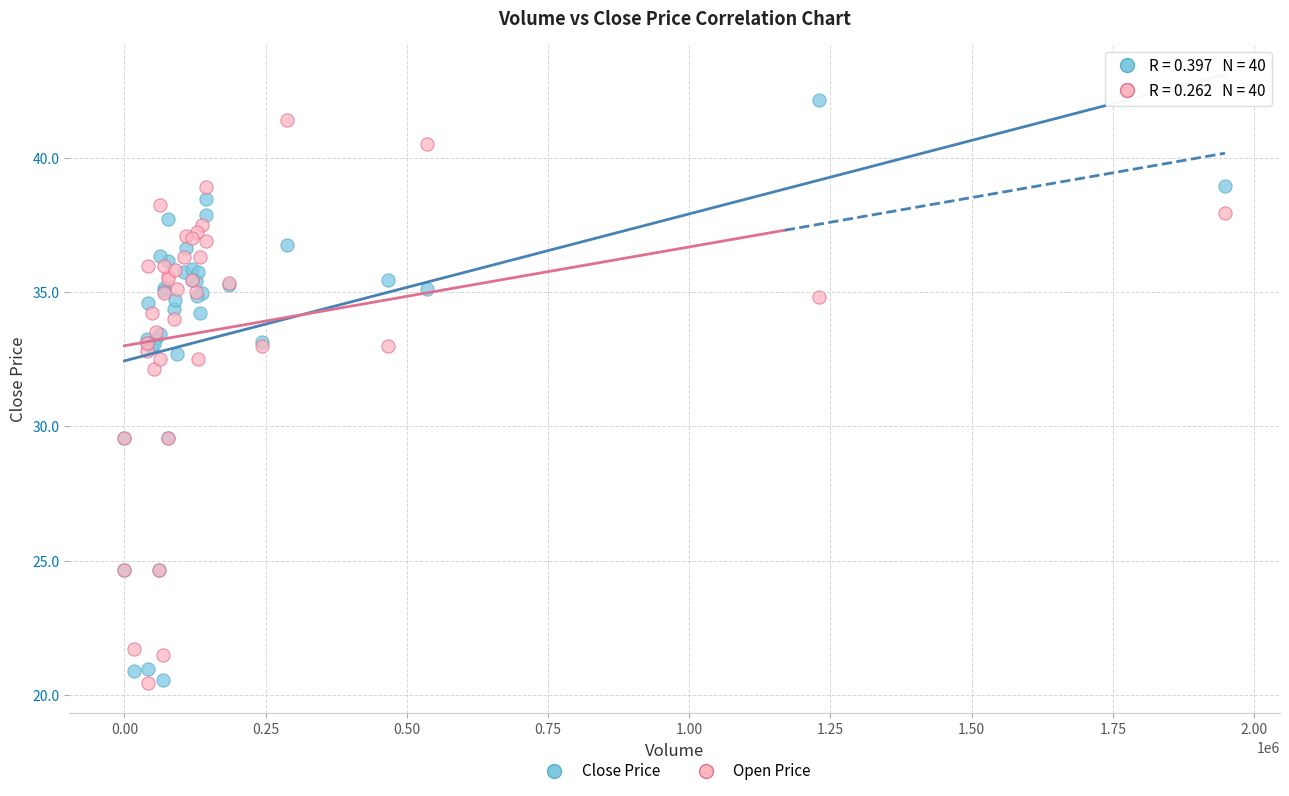

Which series has the widest spread of Y values?

Close Price